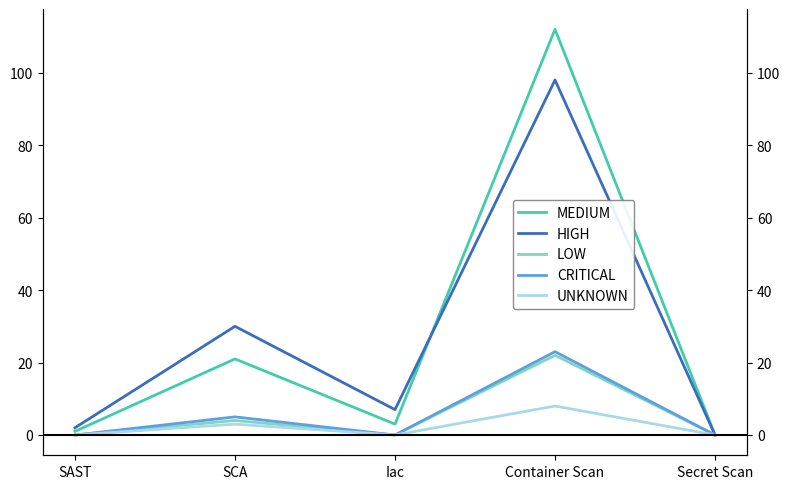

Which series ends up on top after the final intersection of MEDIUM and HIGH?

MEDIUM